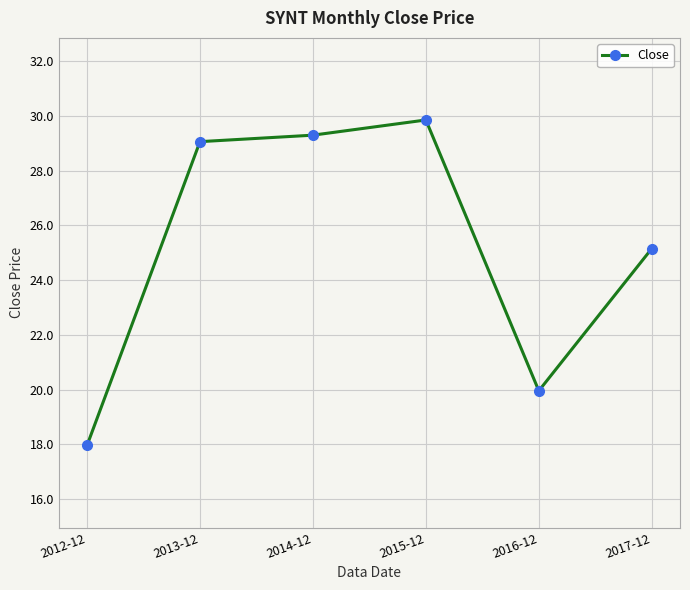

Reading left to right, extract all data points from this chart.

2012-12=18.0	2013-12=29.1	2014-12=29.3	2015-12=29.9	2016-12=20.0	2017-12=25.2